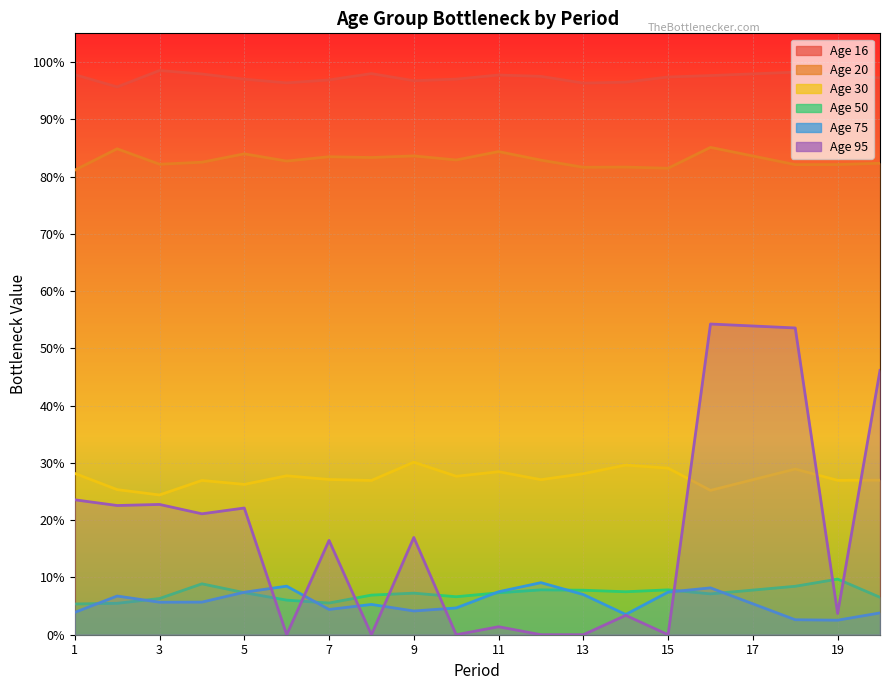

How many lines are shown in the chart?

6